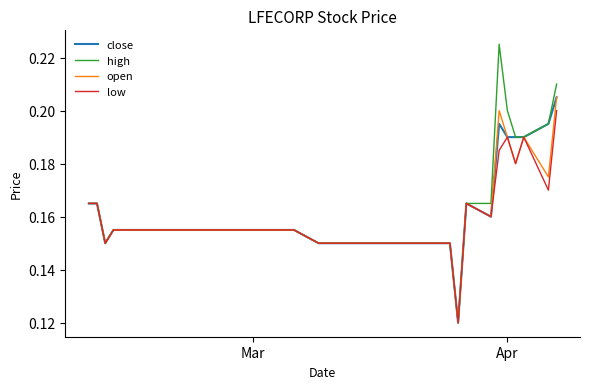

Which series has the largest range (max minus min)?

high